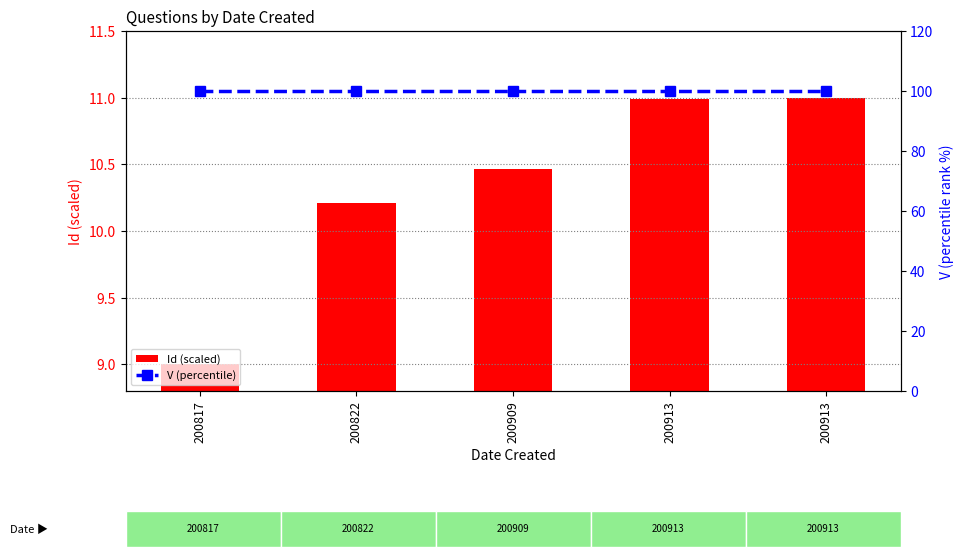

List the series in order of their overall mean, lowest first.

Id (scaled), V (percentile)